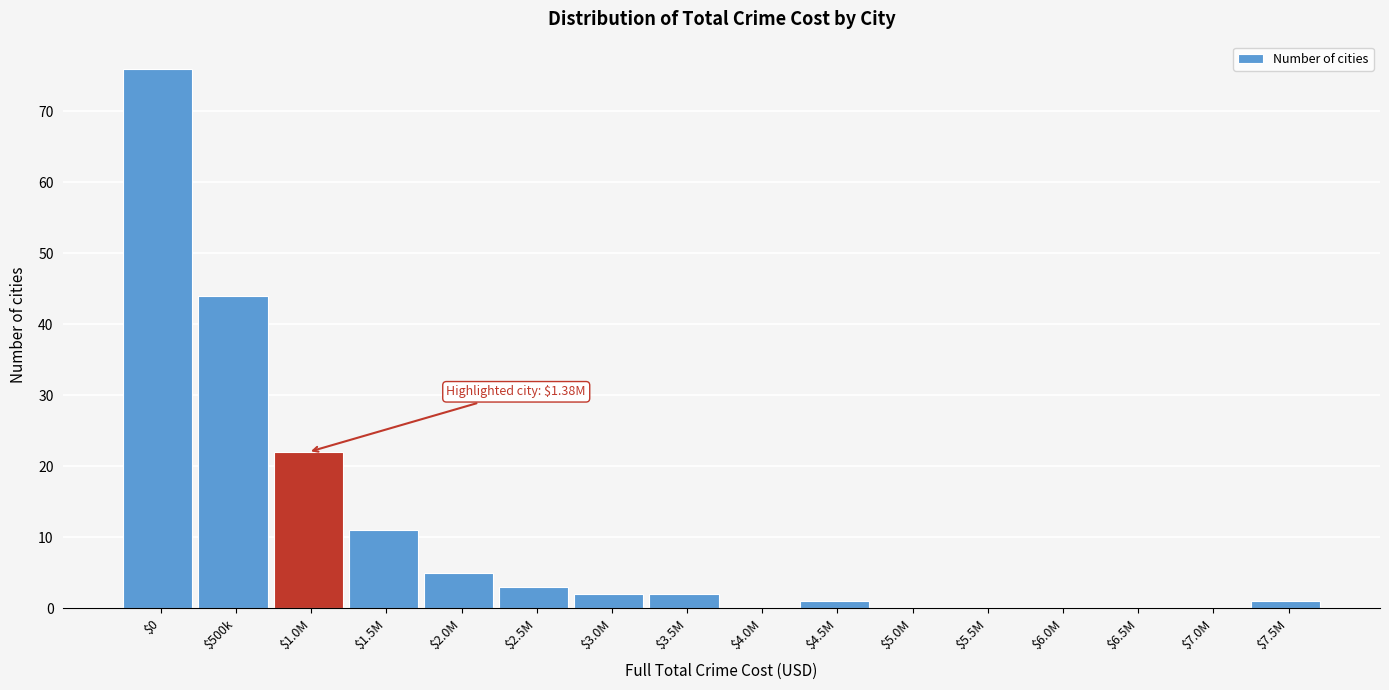

What is the greatest value displayed?

76